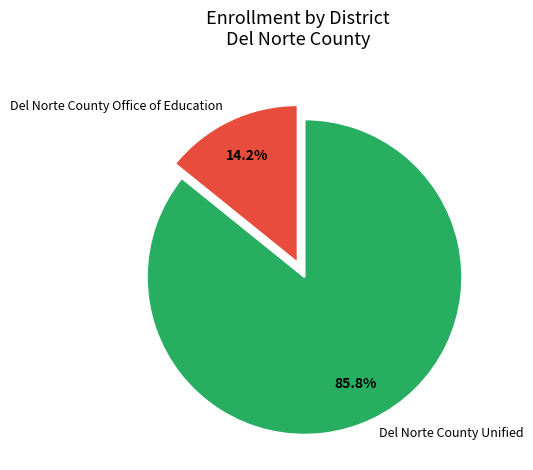

To the nearest percent, what is the combined percentage of Del Norte County Office of Education and Del Norte County Unified?

100%